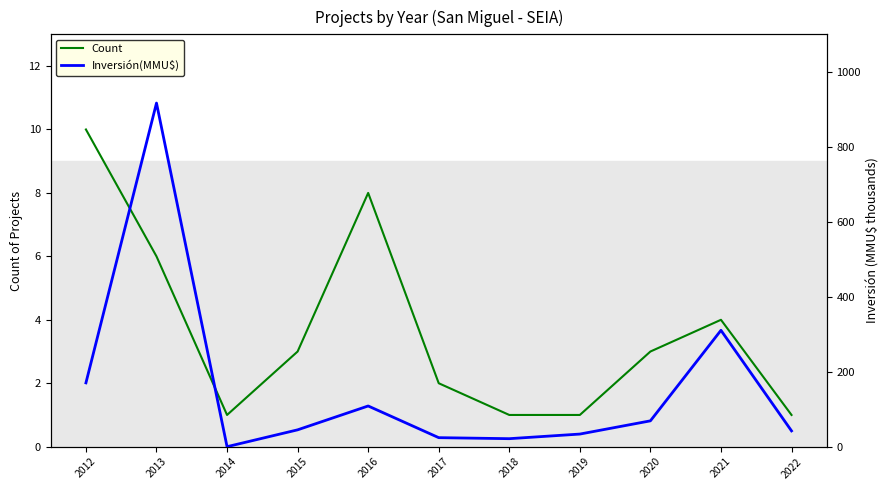

What is the difference between the second highest and minimum values in the Count series?

7